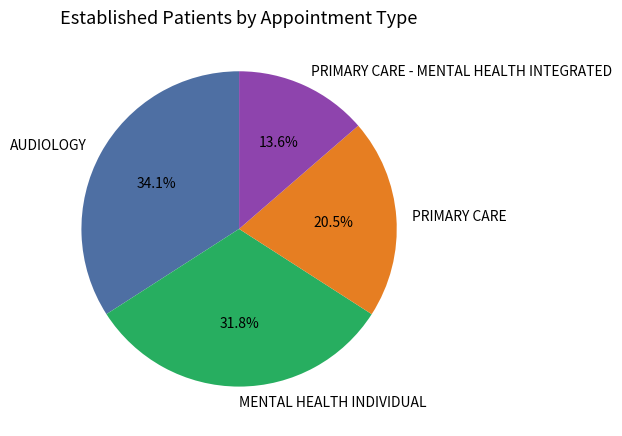

Which category has the smallest portion of the pie?

PRIMARY CARE - MENTAL HEALTH INTEGRATED